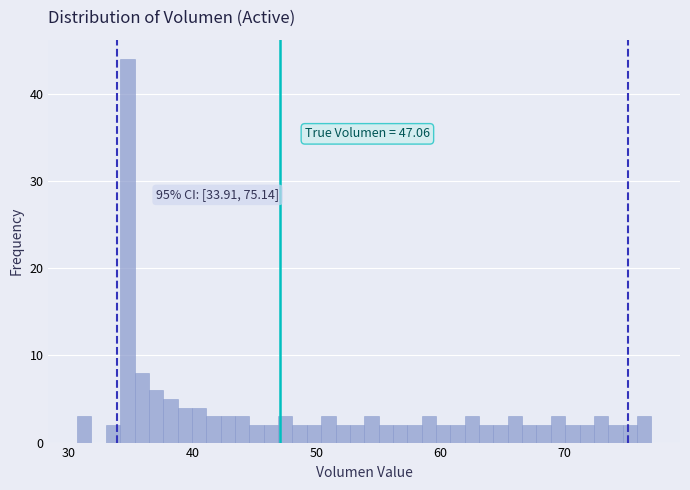

Around what value on the x-axis is the tallest bar? Give the approximate position of its centre, as read against the axis.

35